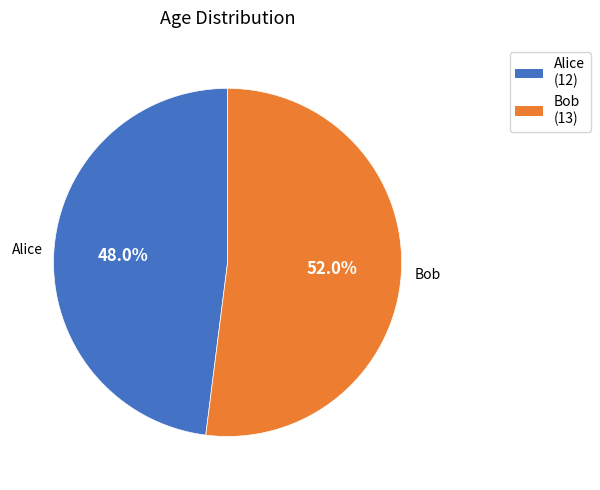

To the nearest percent, what percentage of the pie is Bob?

52%